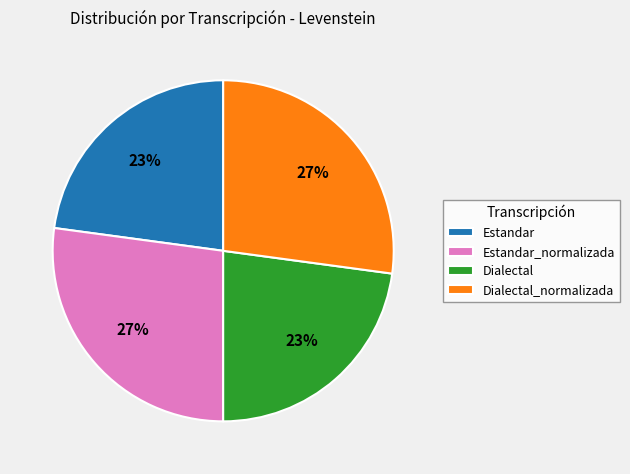

Does any single category account for the majority?

No